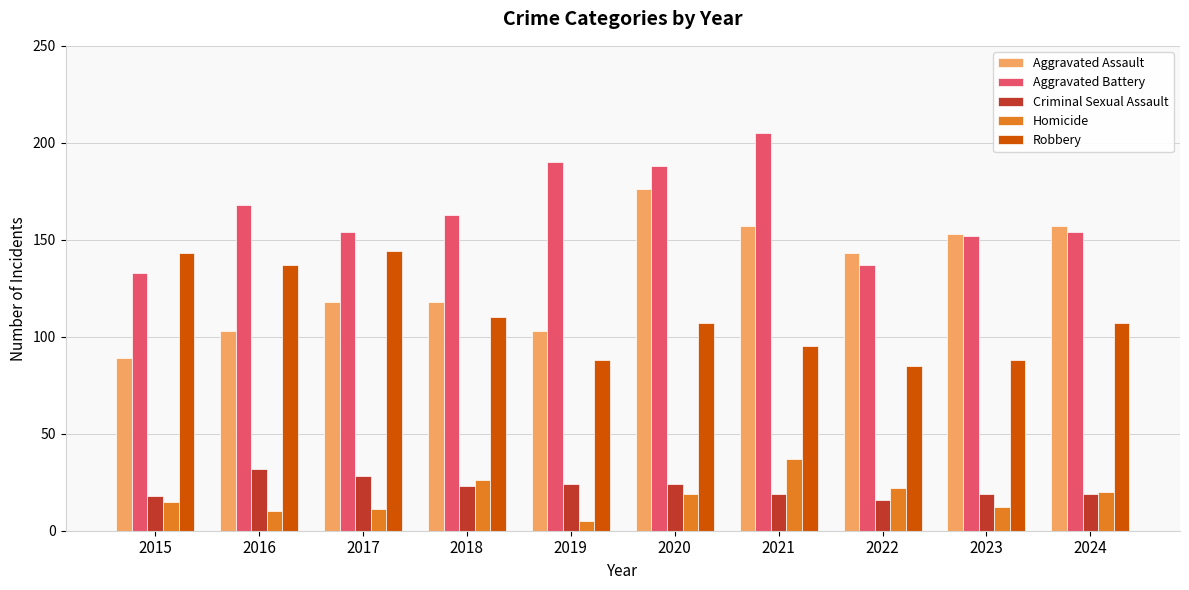

List the series in order of their peak value, highest first.

Aggravated Battery, Aggravated Assault, Robbery, Homicide, Criminal Sexual Assault